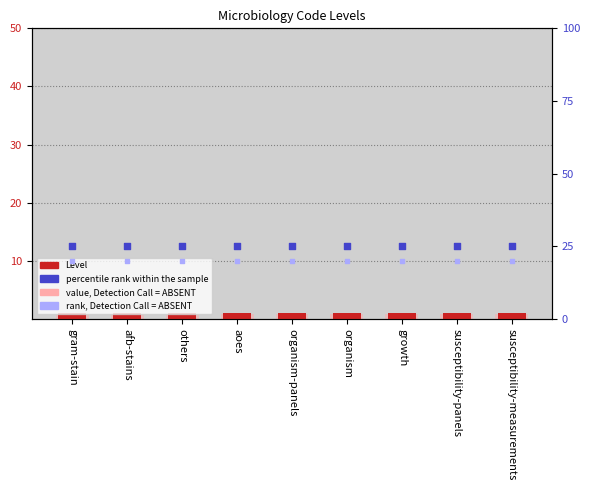

Is the value of value, Detection Call = ABSENT at aoes greater than the value of rank, Detection Call = ABSENT at growth?

No